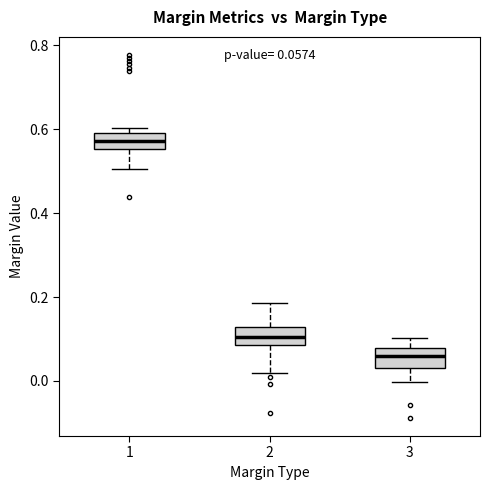

Which box's median line is the lowest?

3